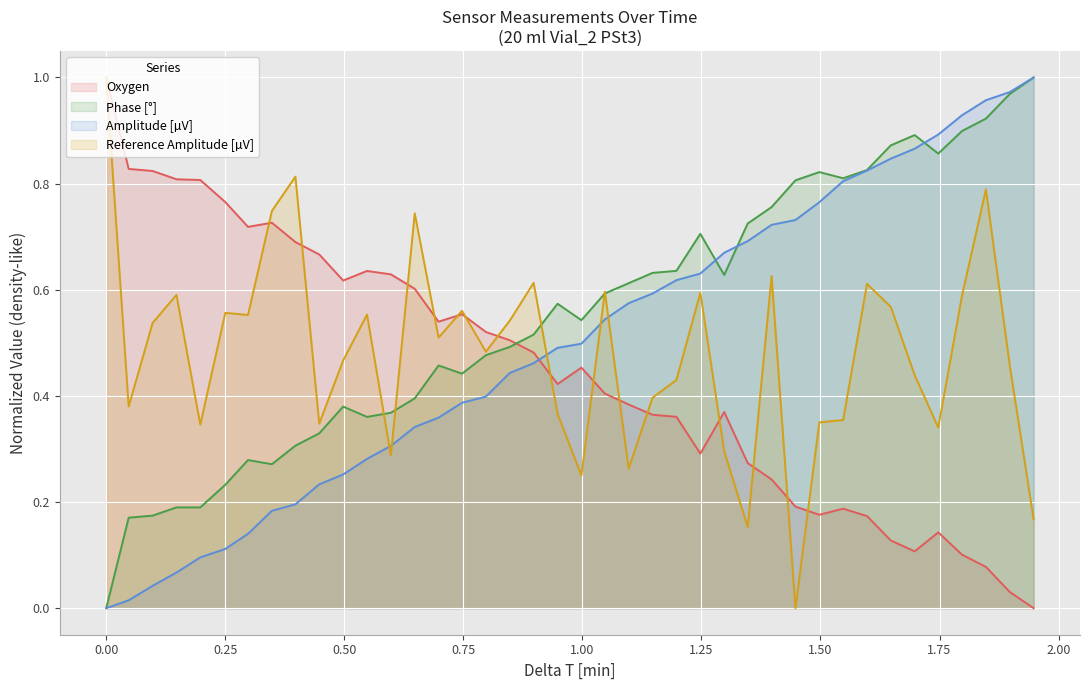

Which series has the widest spread of values?

Amplitude [µV]